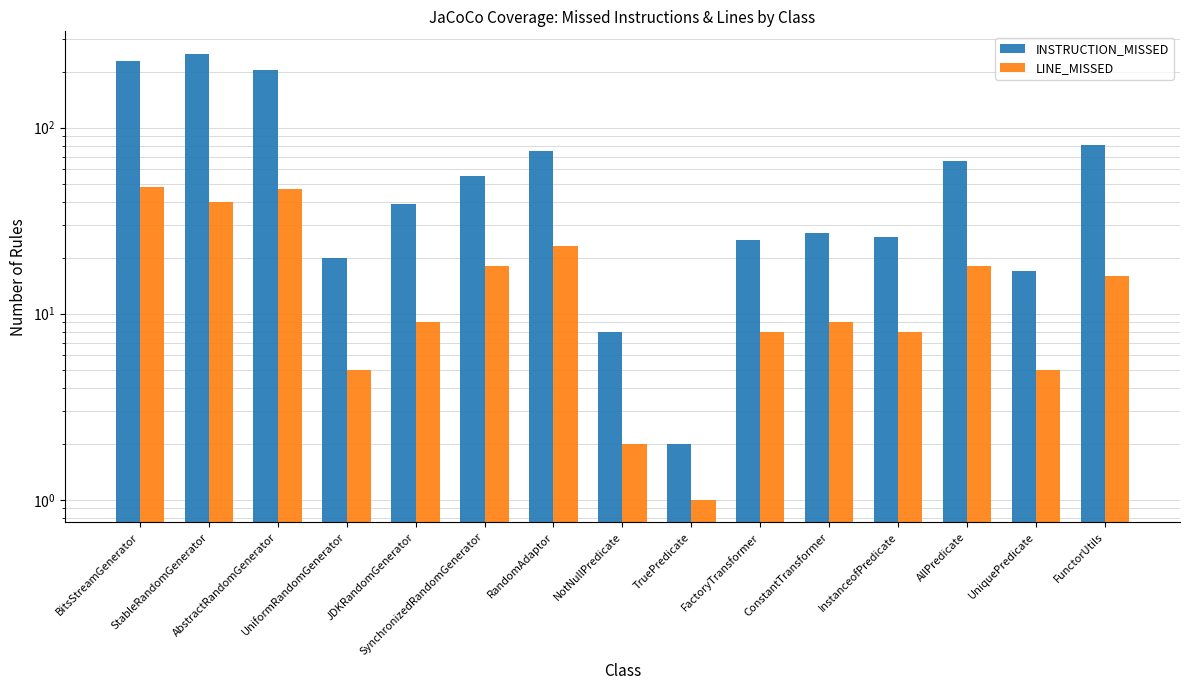

Reading right to left, extract all data points from this chart.

INSTRUCTION_MISSED: FunctorUtils=81	UniquePredicate=17	AllPredicate=66	InstanceofPredicate=26	ConstantTransformer=27	FactoryTransformer=25	TruePredicate=2	NotNullPredicate=8	RandomAdaptor=75	SynchronizedRandomGenerator=55	JDKRandomGenerator=39	UniformRandomGenerator=20	AbstractRandomGenerator=204	StableRandomGenerator=250	BitsStreamGenerator=227
LINE_MISSED: FunctorUtils=16	UniquePredicate=5	AllPredicate=18	InstanceofPredicate=8	ConstantTransformer=9	FactoryTransformer=8	TruePredicate=1	NotNullPredicate=2	RandomAdaptor=23	SynchronizedRandomGenerator=18	JDKRandomGenerator=9	UniformRandomGenerator=5	AbstractRandomGenerator=47	StableRandomGenerator=40	BitsStreamGenerator=48